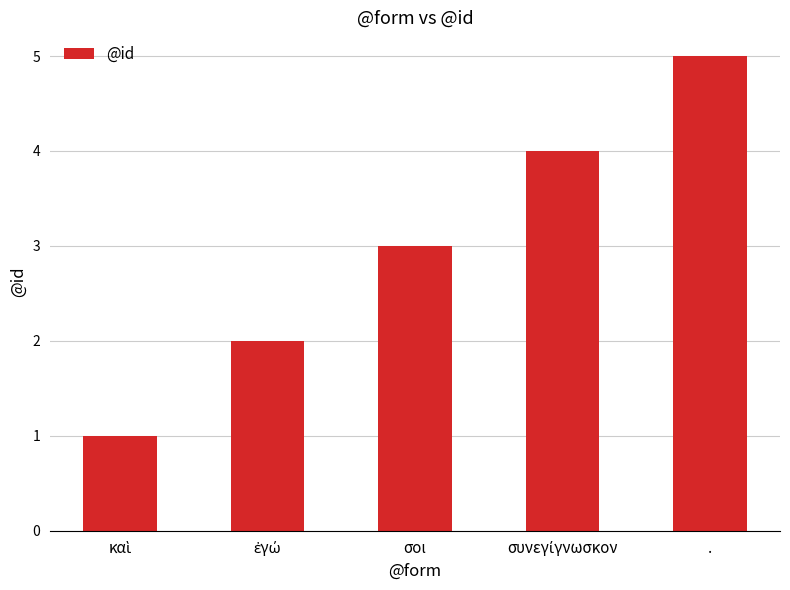

The value at . is 7. True or false?

False